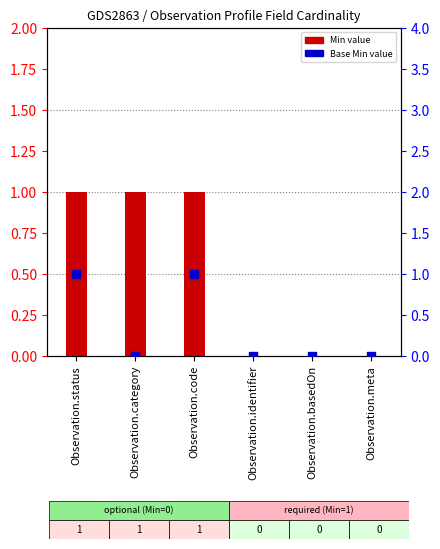

What is the total value across all series at Observation.status?

2